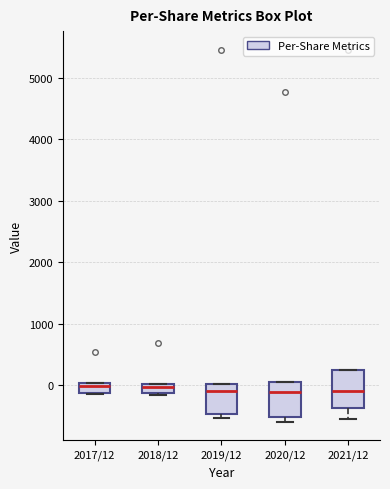

Where is the lower edge of the box for 2018/12 on the y-axis? The values are not printed on the chart, so give them approximately, as read against the axis.

-100